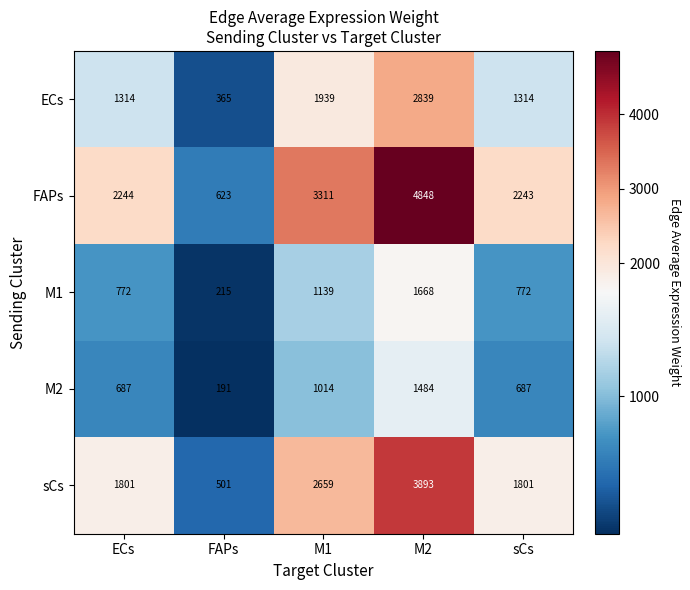

True or false: M2 has a value of 2581 at M2.

False